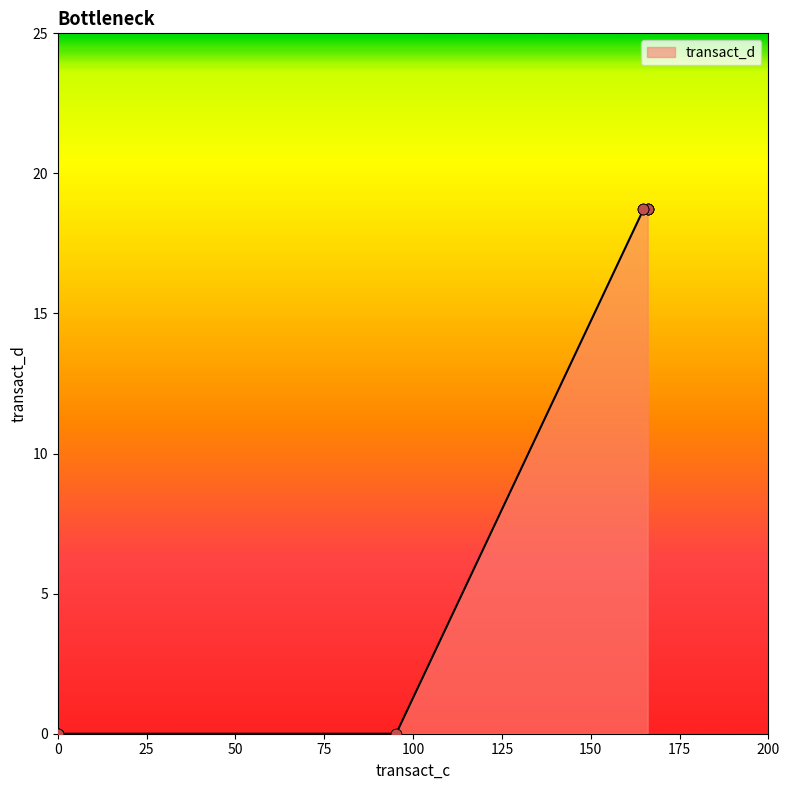

Which has a higher value, 0.0 or 166.02142857142857?

166.02142857142857